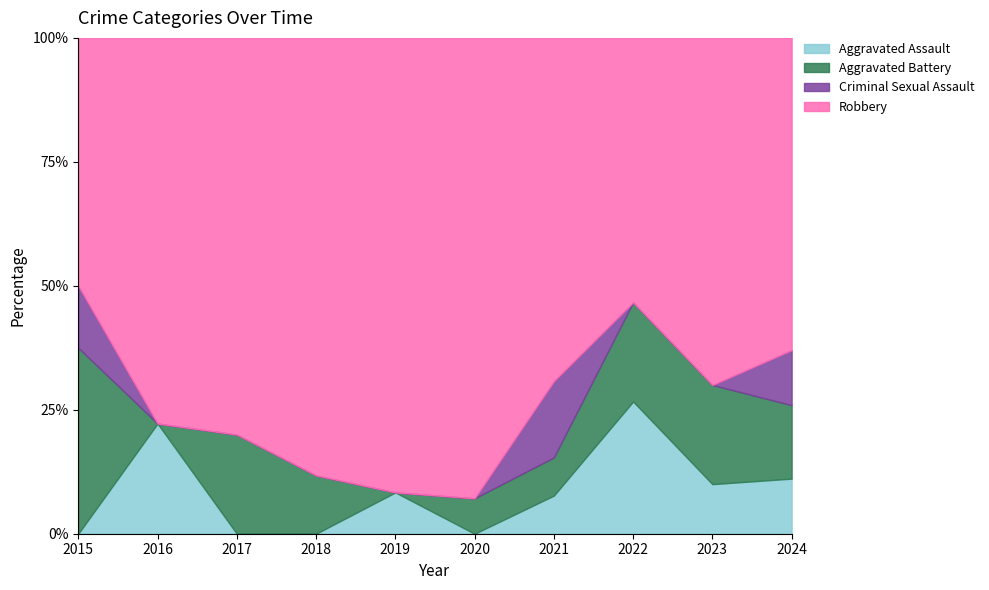

What value does the Aggravated Assault series have at 2021?

7.7